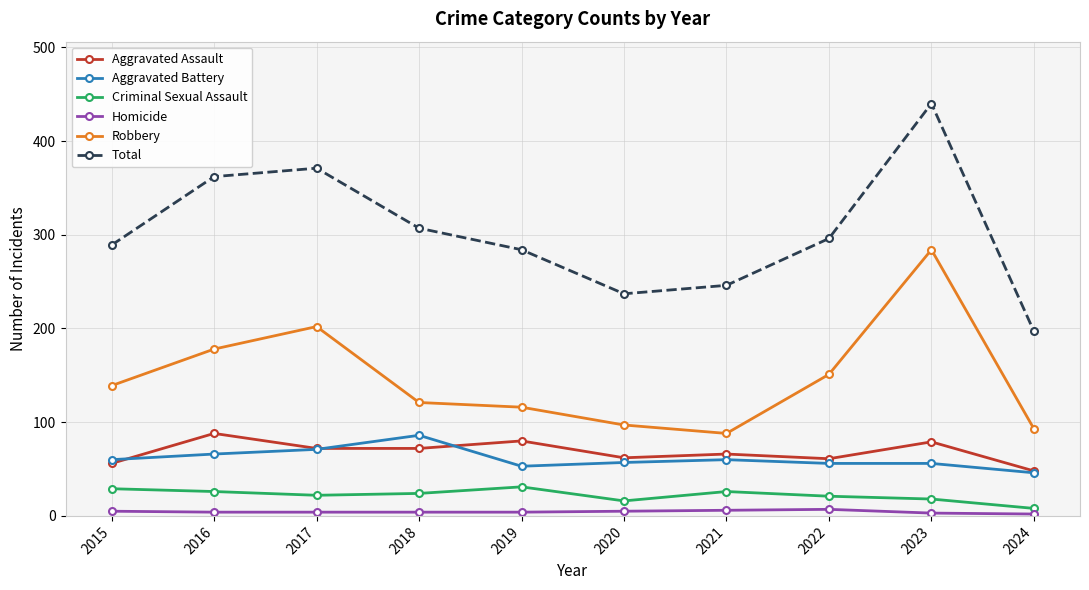

How many series are shown in this chart?

6